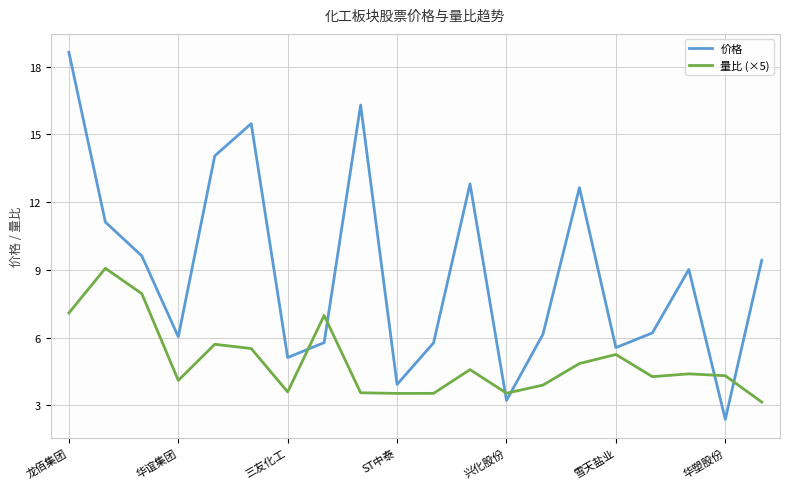

Is this an area chart (filled region under the line)?

No